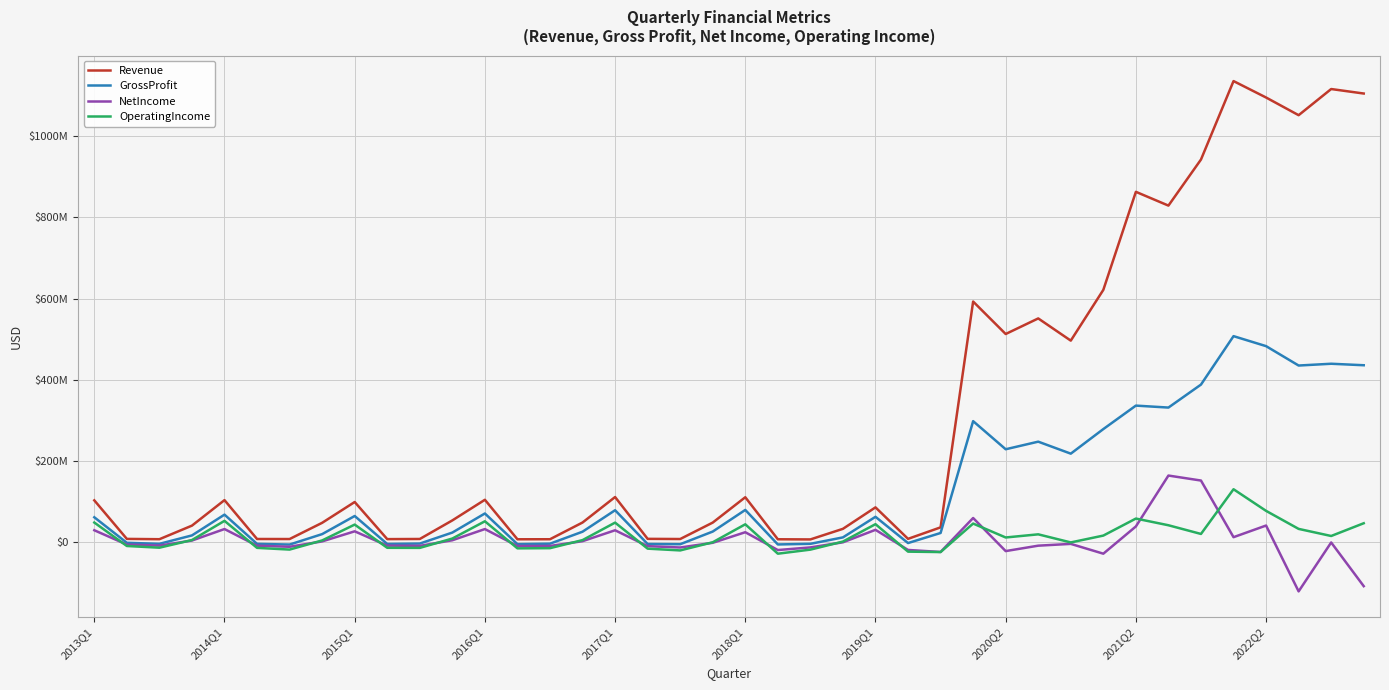

What are all the series names shown in the legend?

Revenue, GrossProfit, NetIncome, OperatingIncome